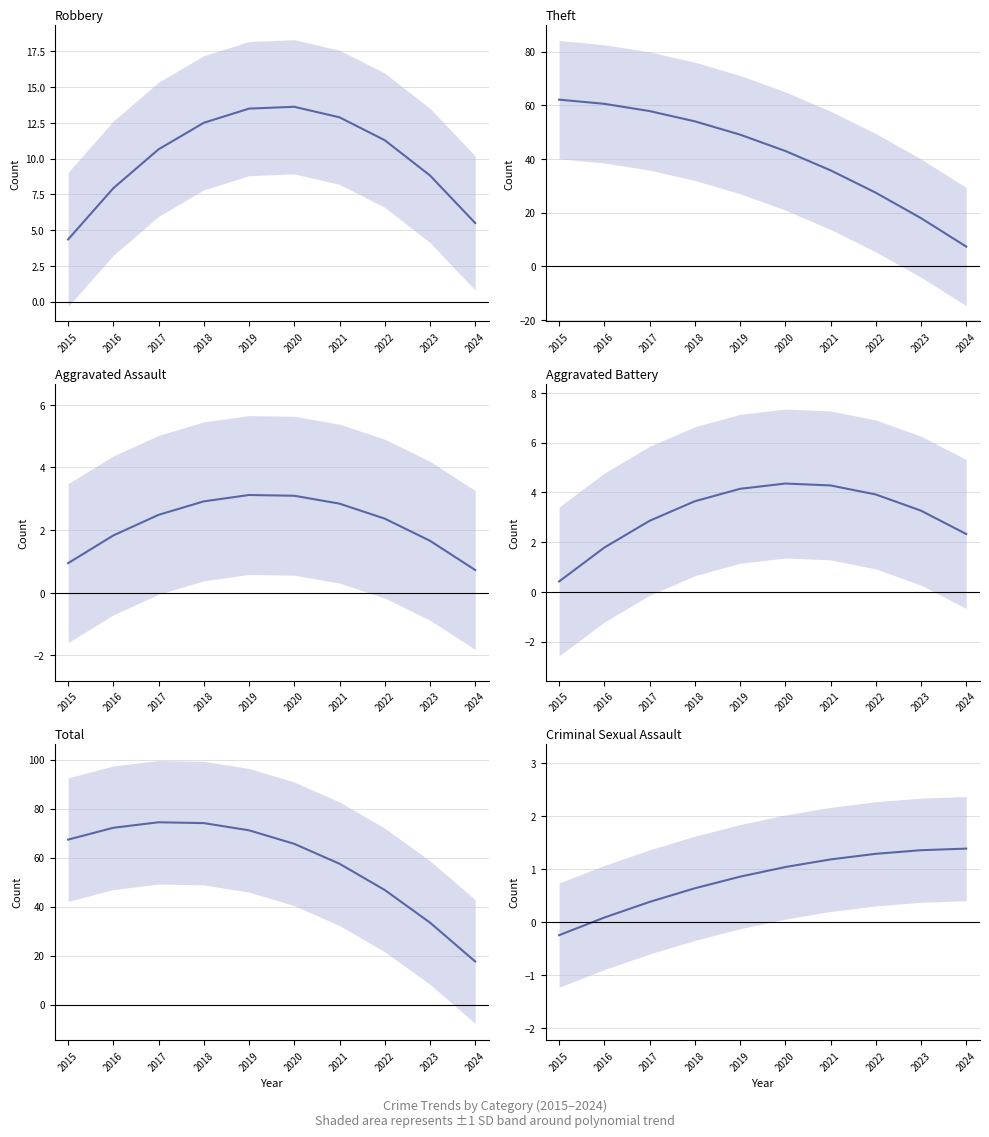

What is the value of the Total point at the 7th from the left?

57.5